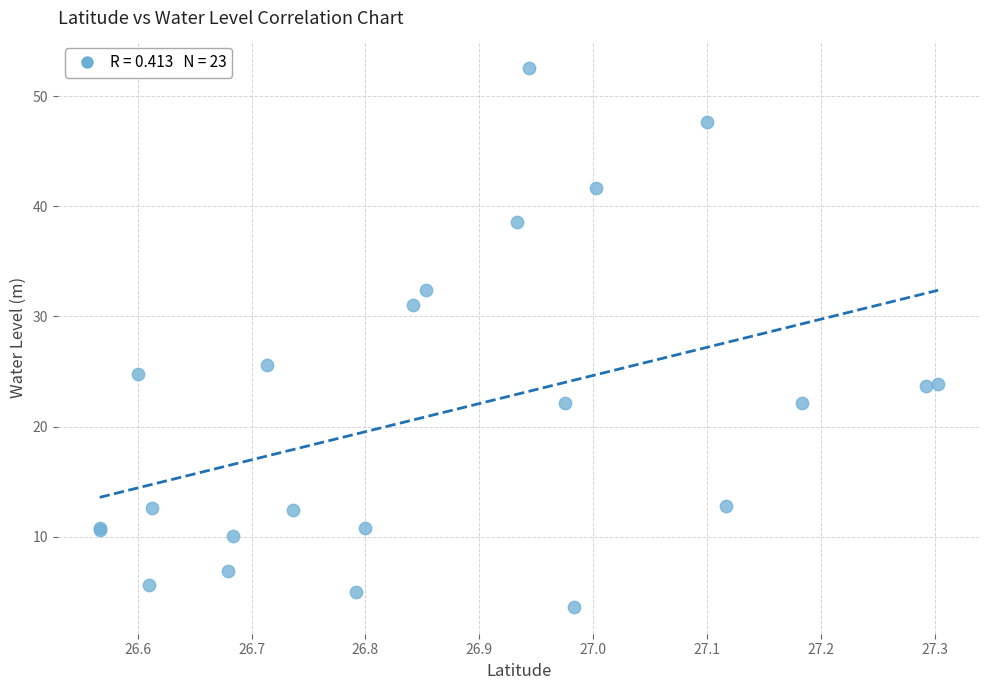

What Y value in the scatter plot is closest to 28?

25.6